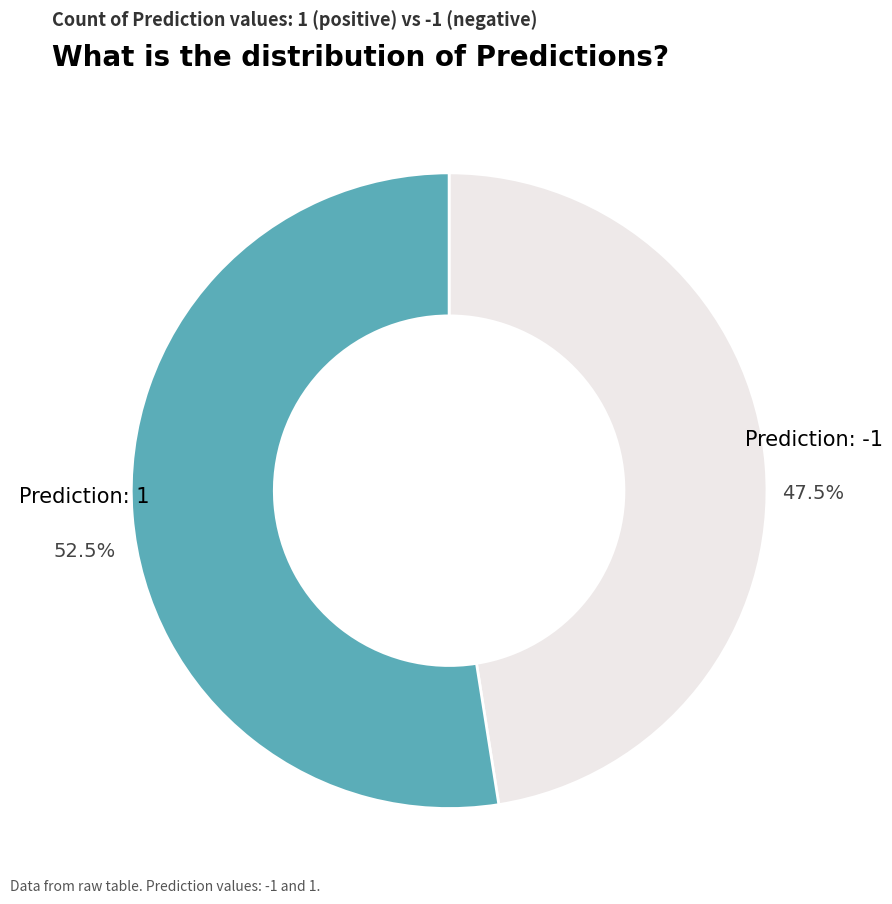

To the nearest percent, what is the difference between the largest and smallest slice percentages?

5%